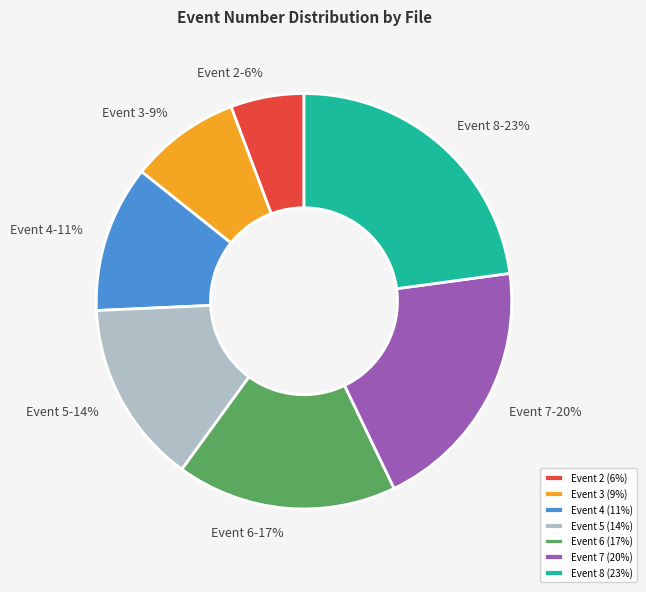

Do Event 6 and Event 7 together represent more than half of the pie?

No